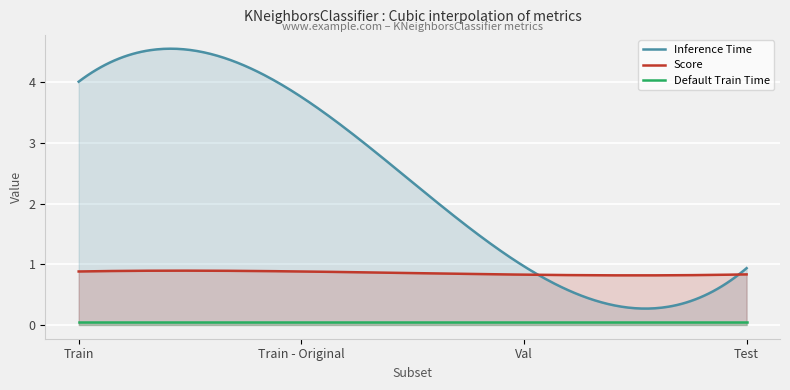

Which label corresponds to the smallest value in the chart?

Train